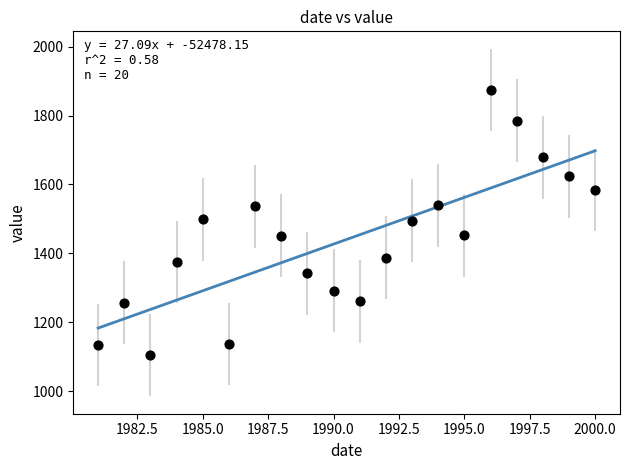

What is the range of Y values (max minus min)?

769